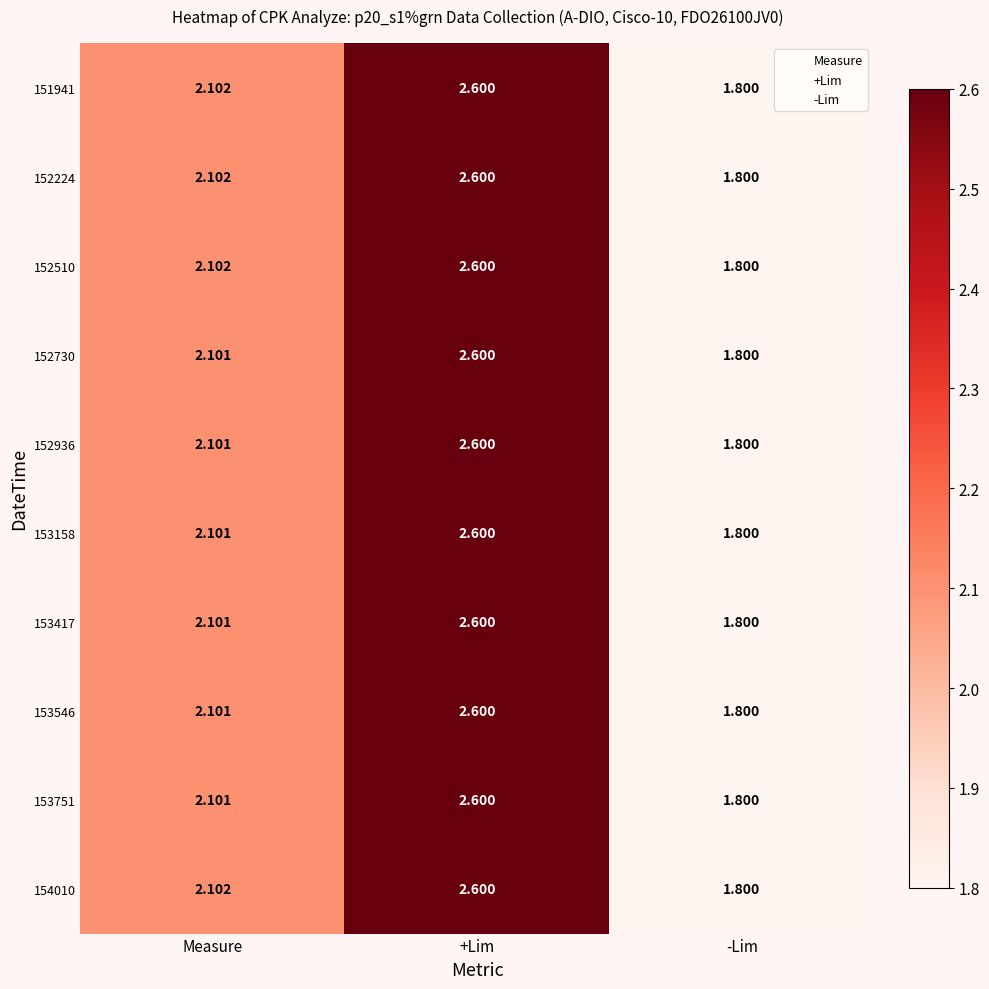

At which category is the sum across all series the highest?

+Lim